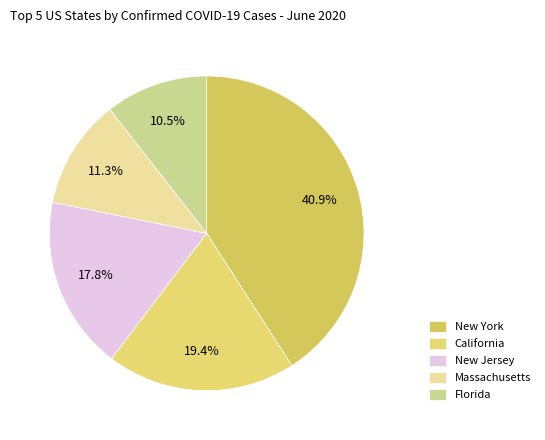

Does Massachusetts account for over 50% of the chart?

No